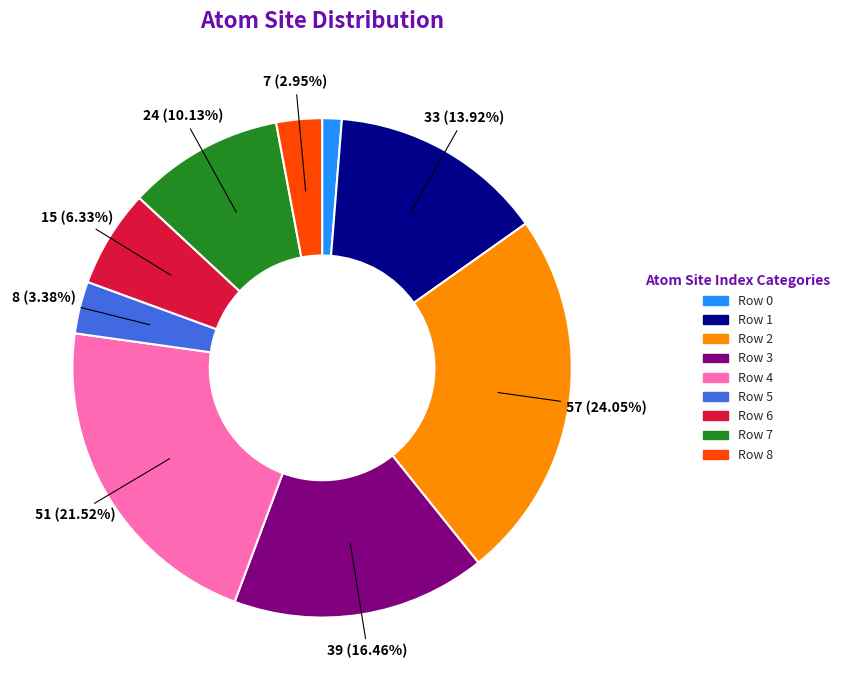

Does any single category account for the majority?

No